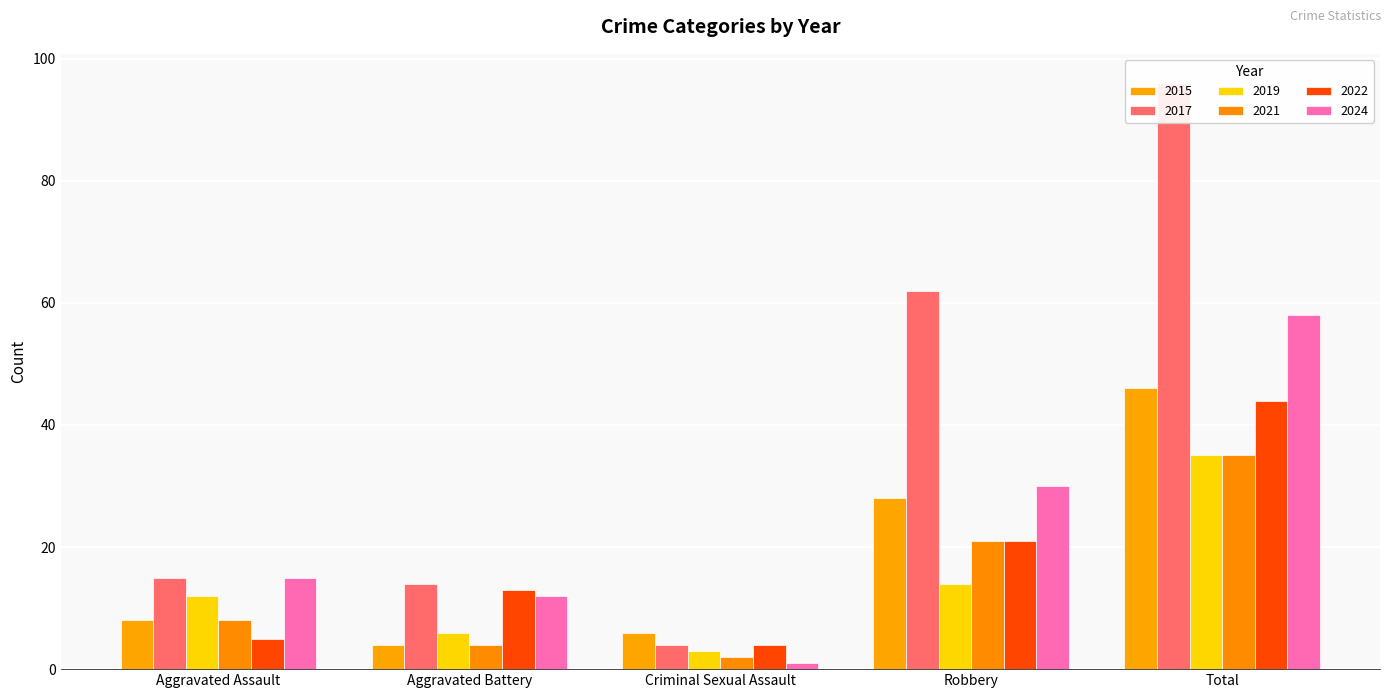

Is it true that 2019 equals 1 at Criminal Sexual Assault?

False